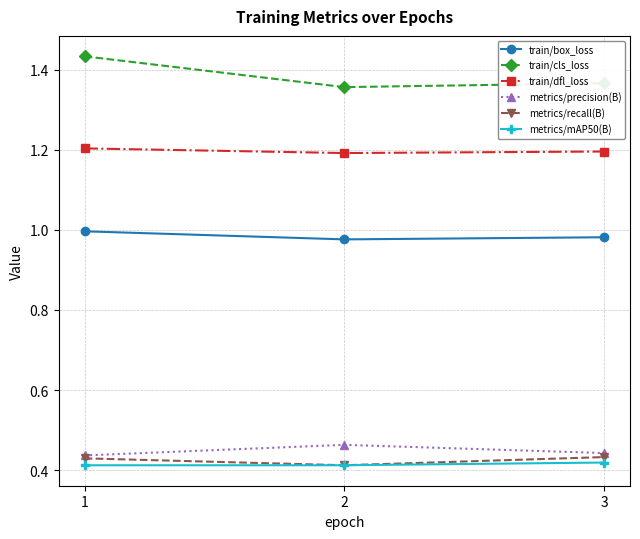

Which series has the largest range (max minus min)?

train/cls_loss